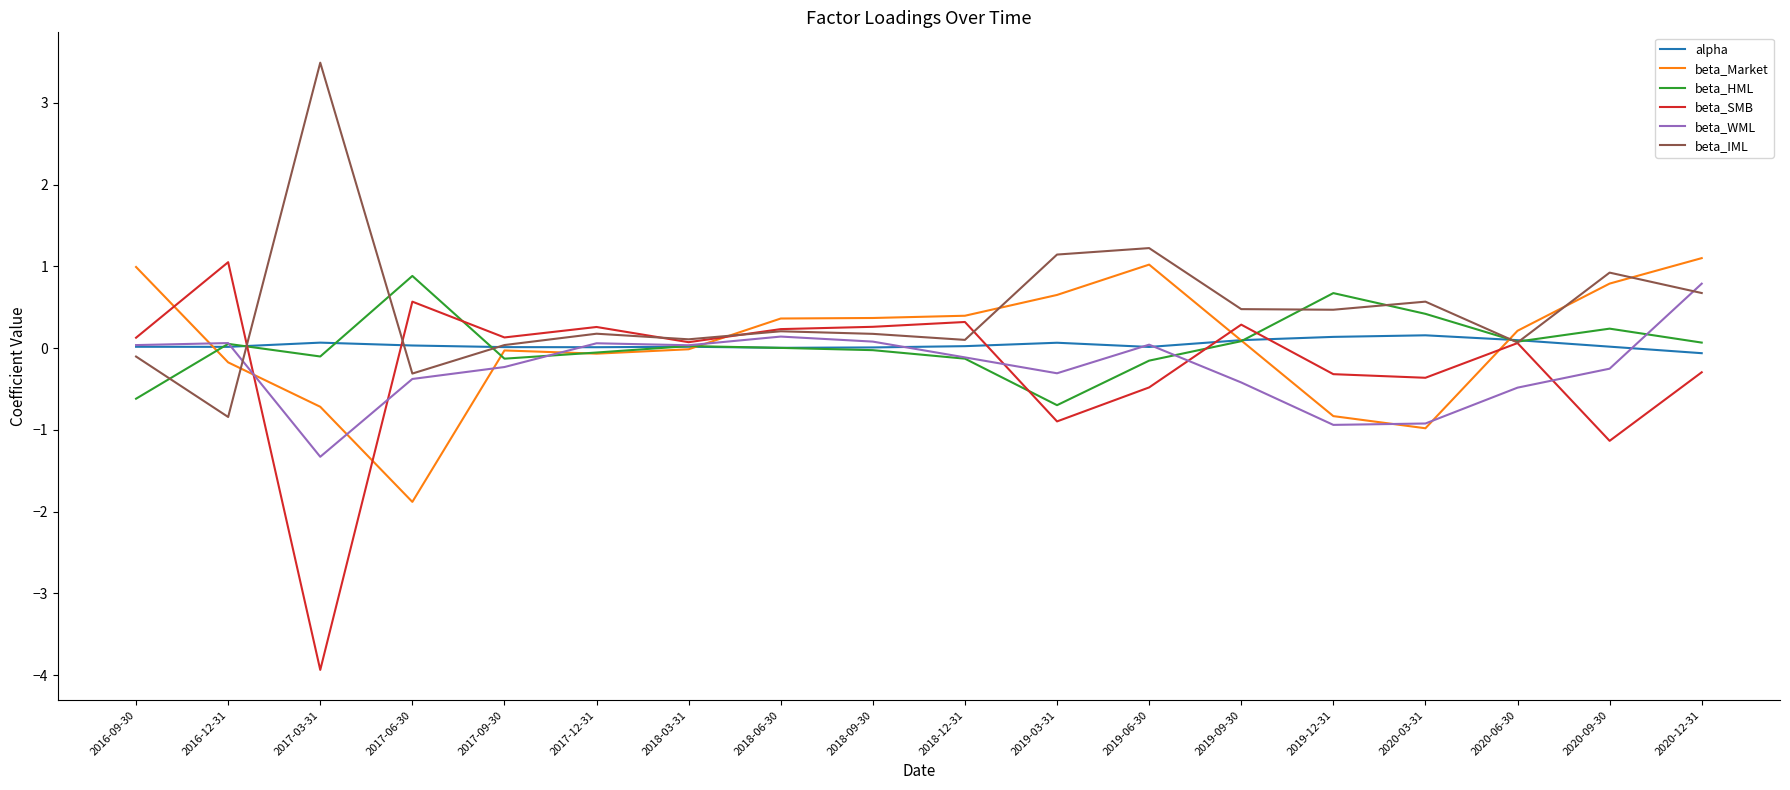

Does the chart display data point markers on the line(s)?

No